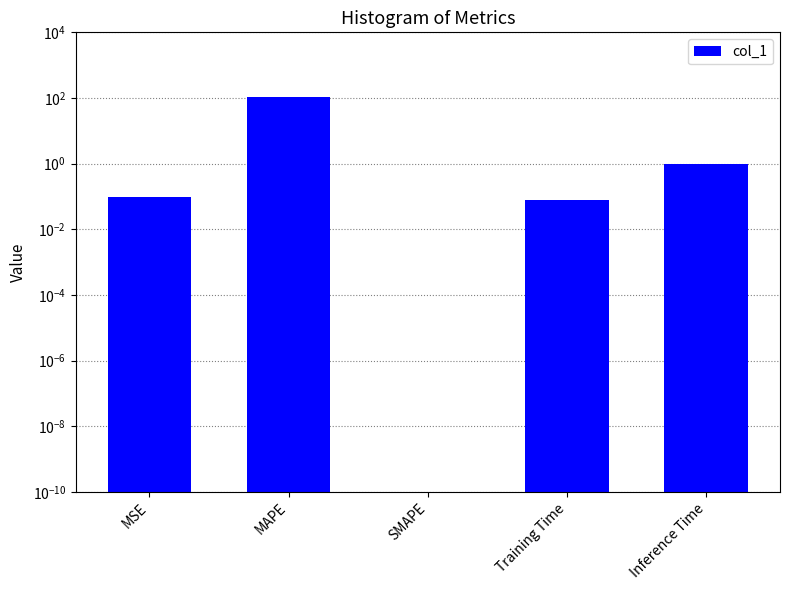

List the labels in order of value, largest first.

MAPE, Inference Time, MSE, Training Time, SMAPE